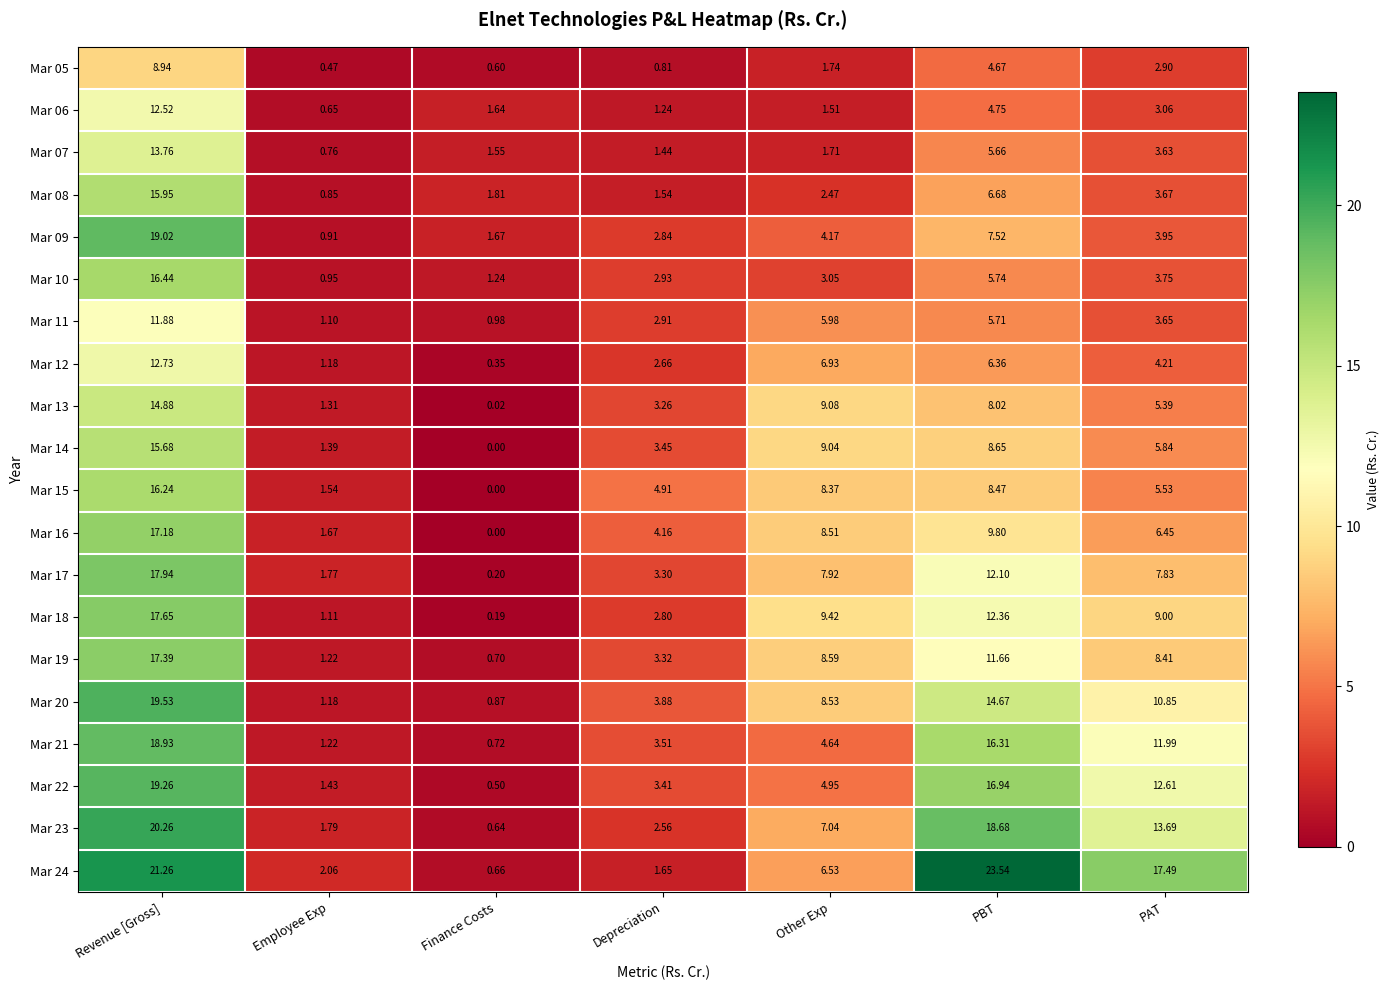

Is the value of Mar 14 at PBT greater than the value of Mar 08 at Other Exp?

Yes